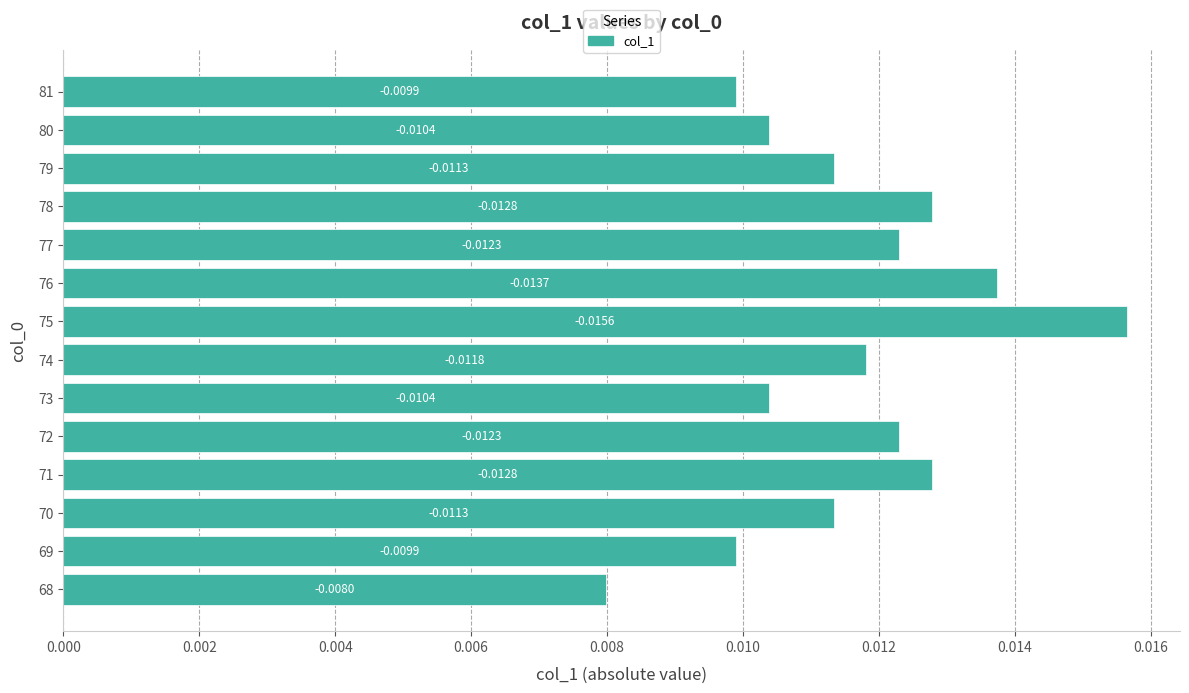

Which has a higher value, 72 or 75?

75